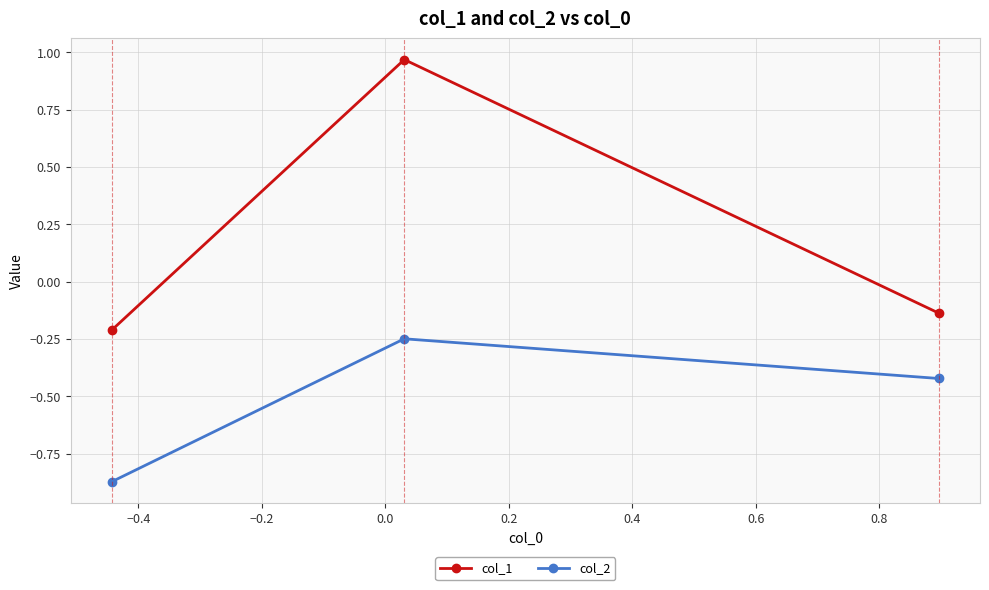

What is the difference between the maximum and minimum values in the col_1 series?

1.2